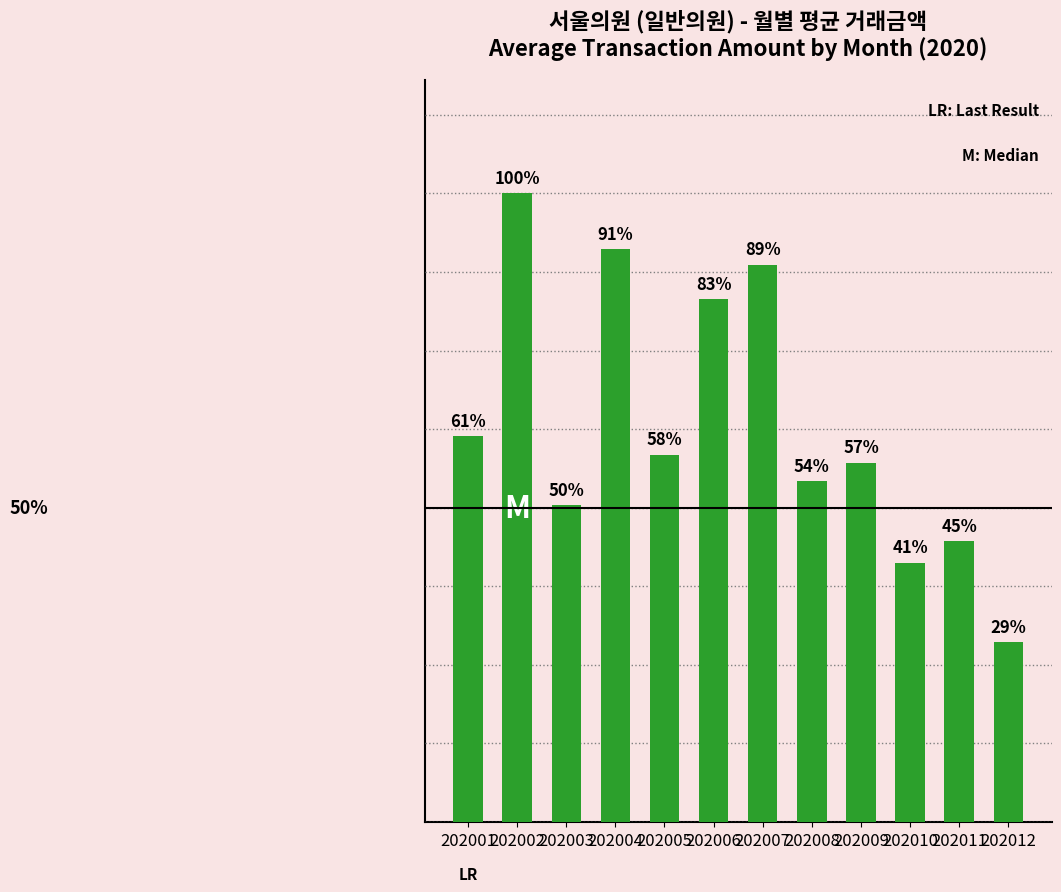

Does the chart contain any negative values?

No